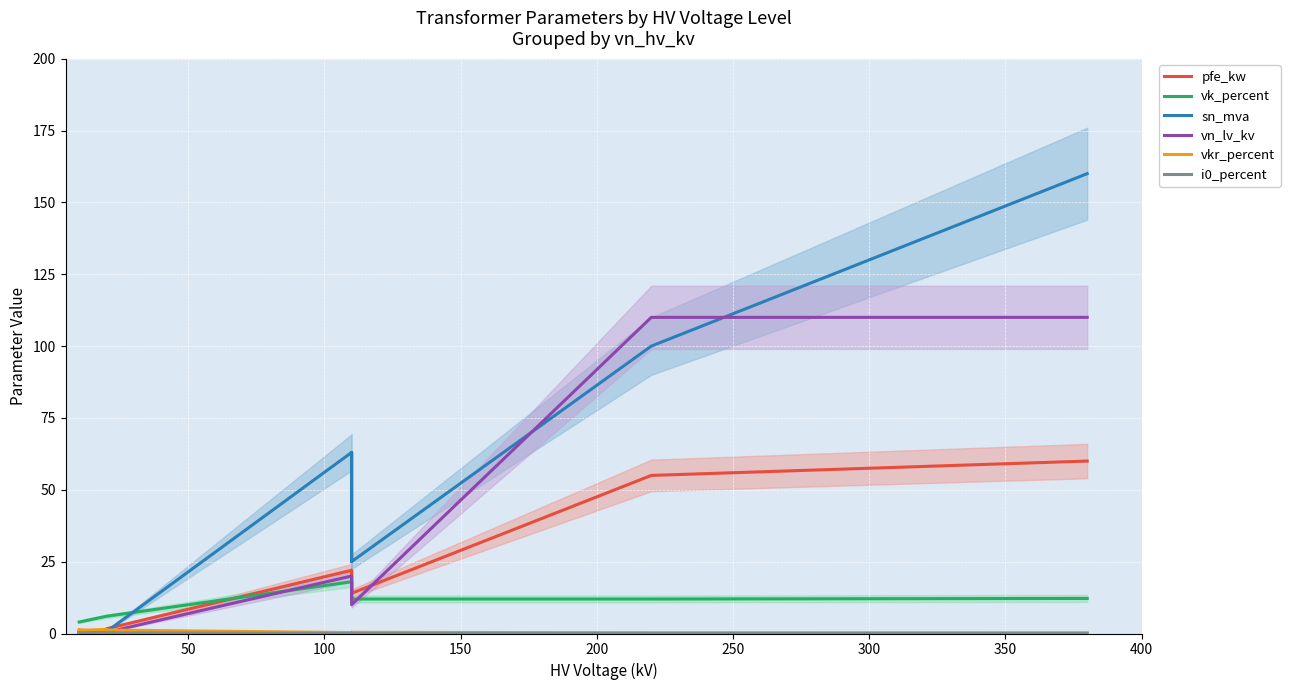

What is the greatest value displayed?

160.0